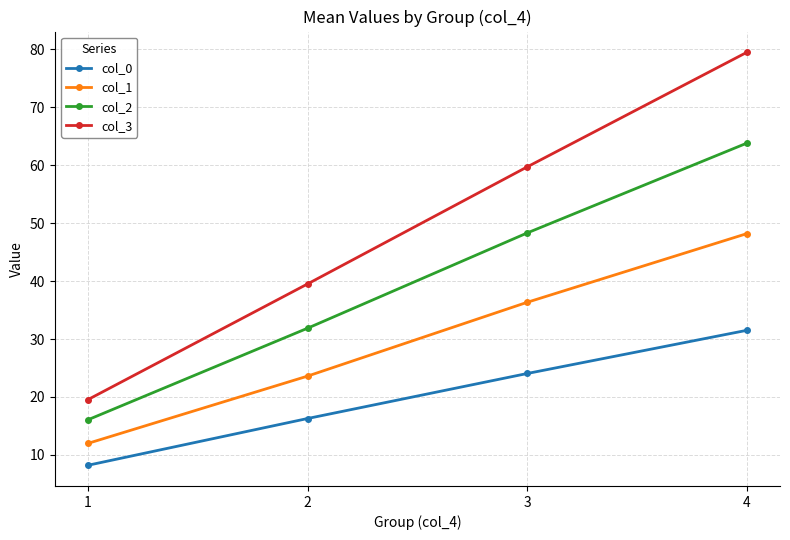

What is the average value of the col_1 series?

30.0